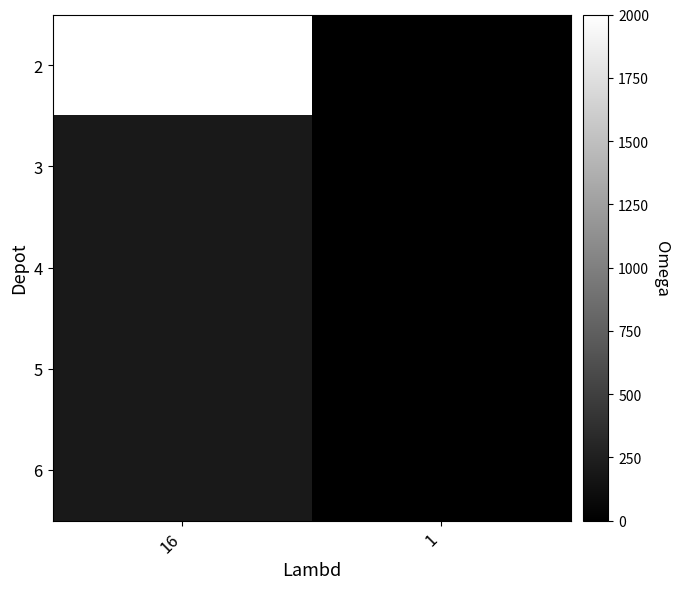

At how many categories does at least one series exceed 760?

1